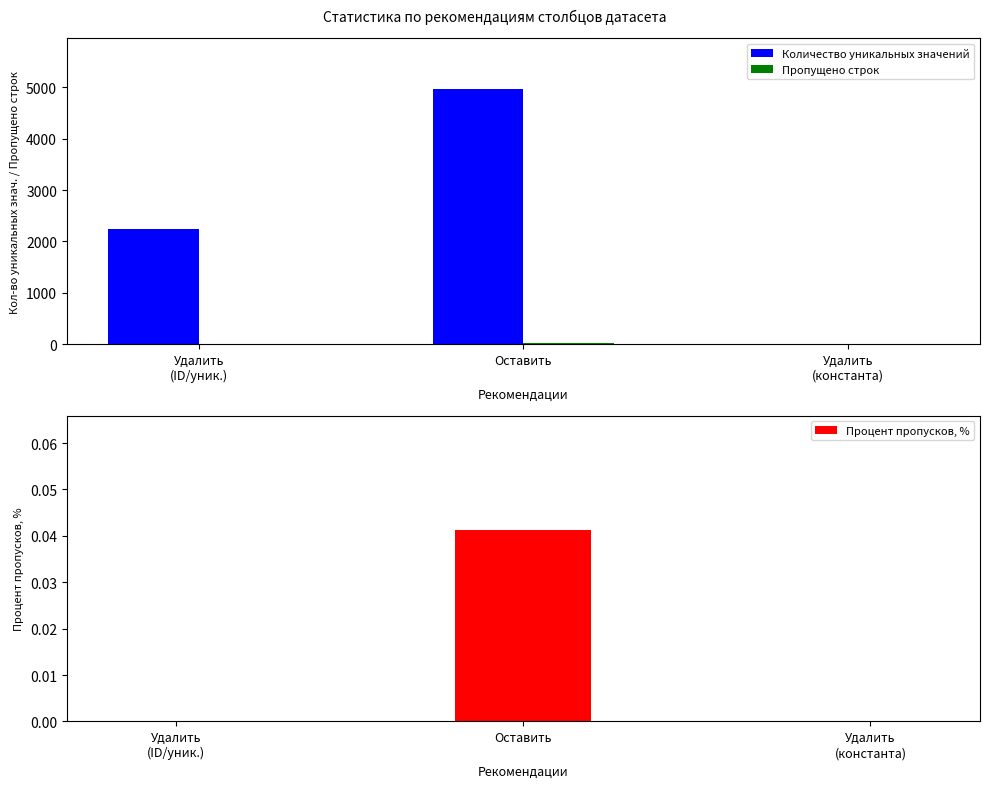

At which category is the sum across all series the highest?

Оставить